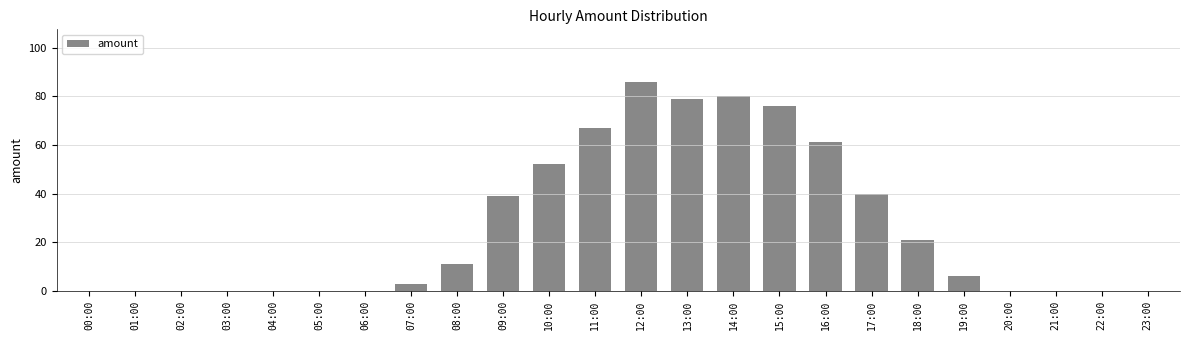

What is the average value?

26